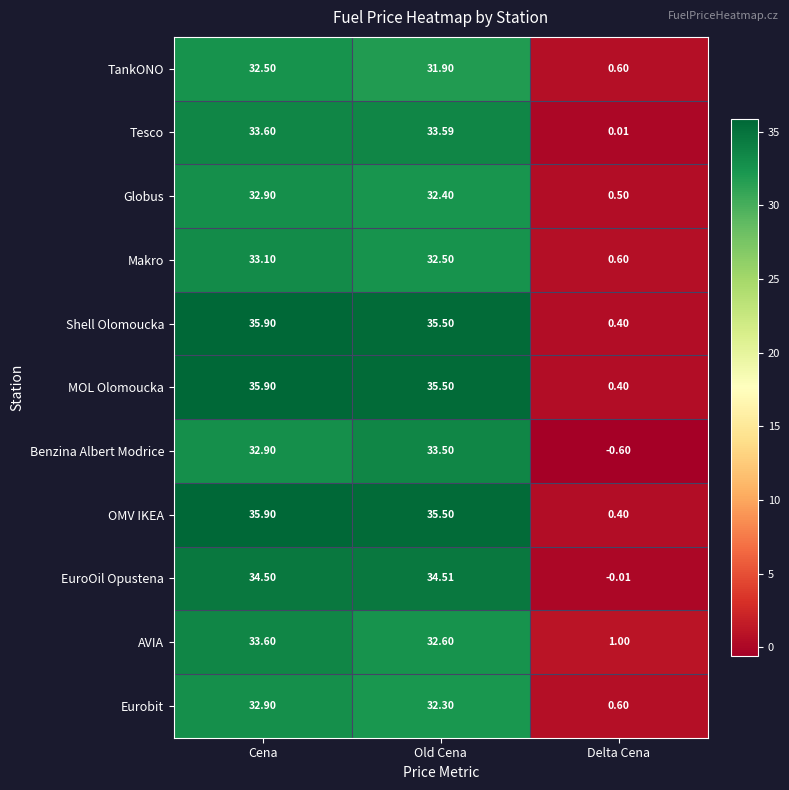

Which category has the lowest value across all series?

Delta Cena